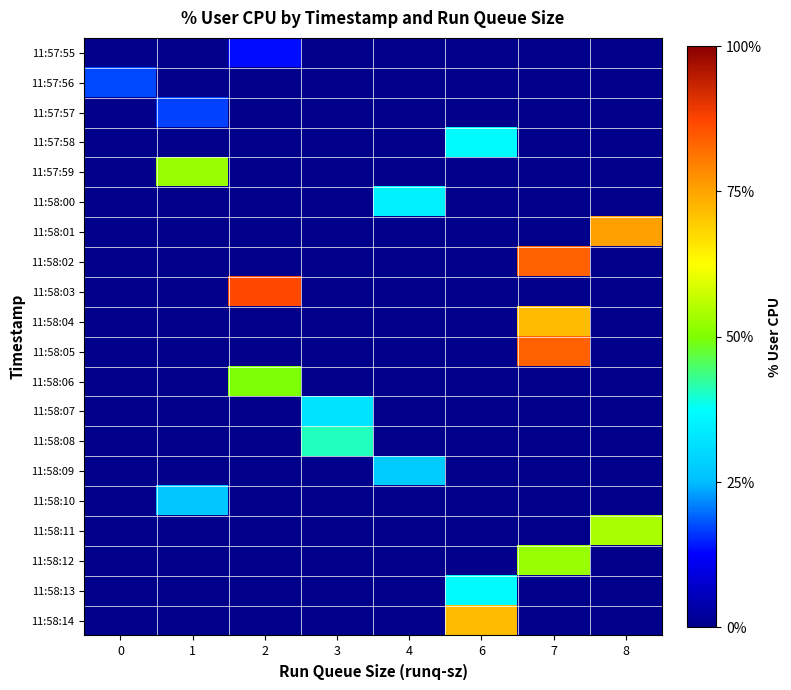

At which category is the sum across all series the highest?

7